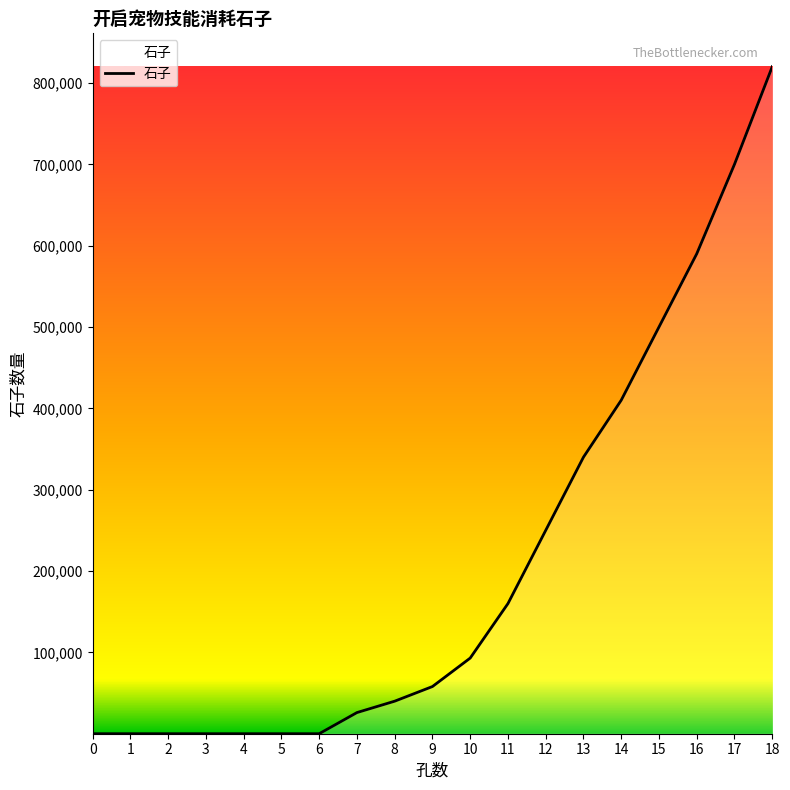

What is the greatest value displayed?

820000